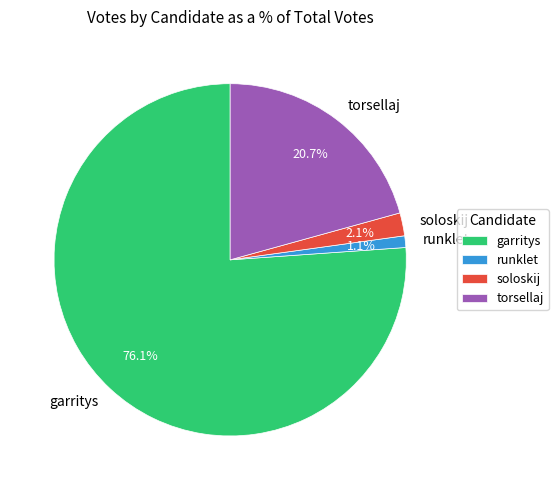

Is the sum of runklet and garritys greater than half?

Yes